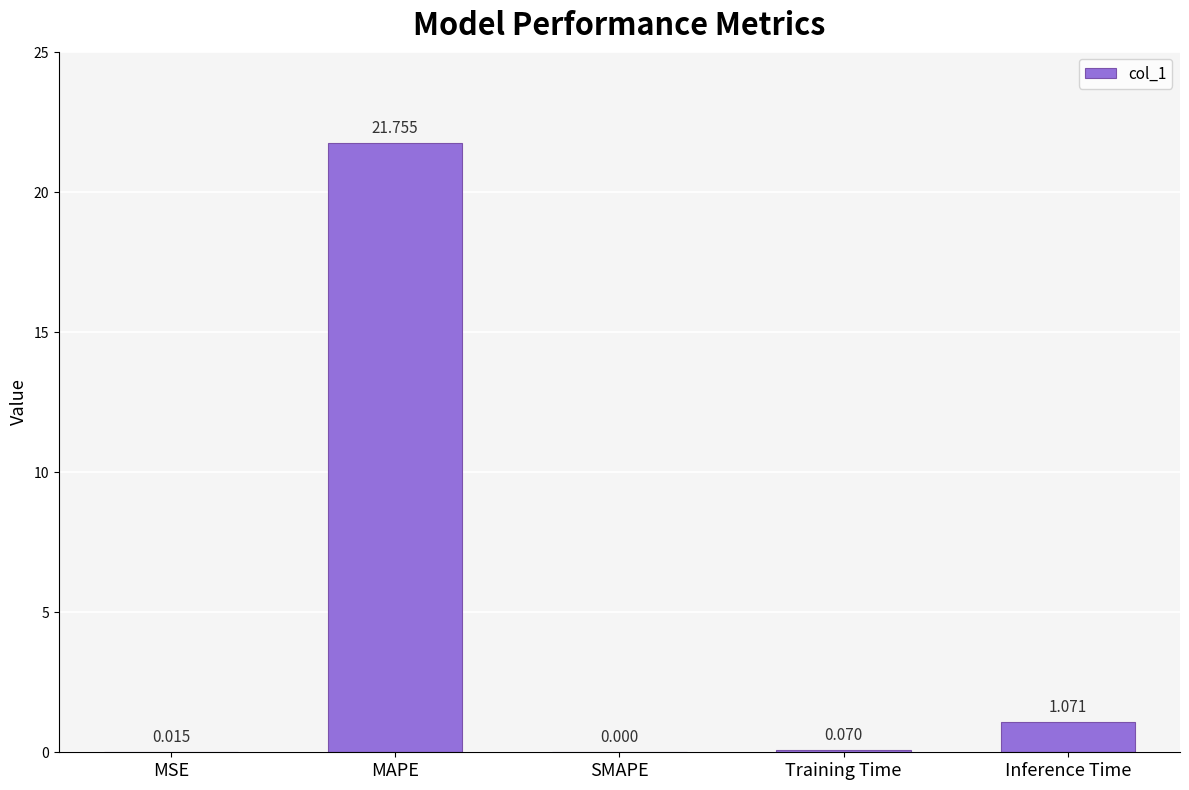

Which has a higher value, Inference Time or SMAPE?

Inference Time